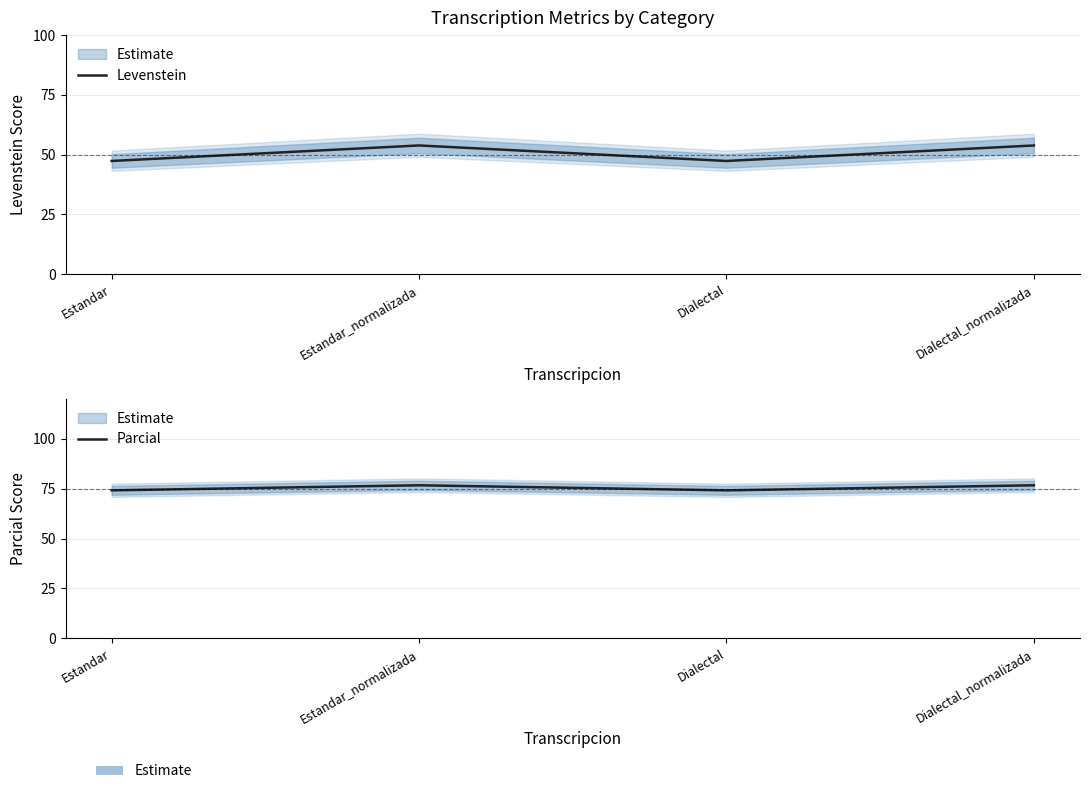

The Parcial series shows 125.6 at Dialectal. True or false?

False